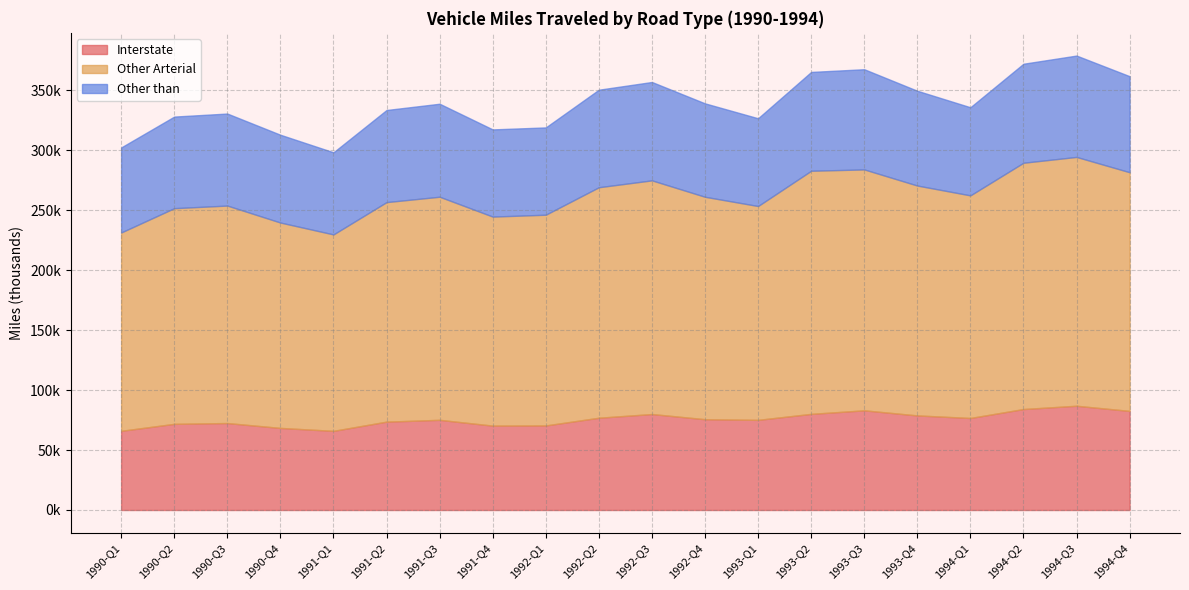

Read the Interstate value at 1990-Q1.

66039.2